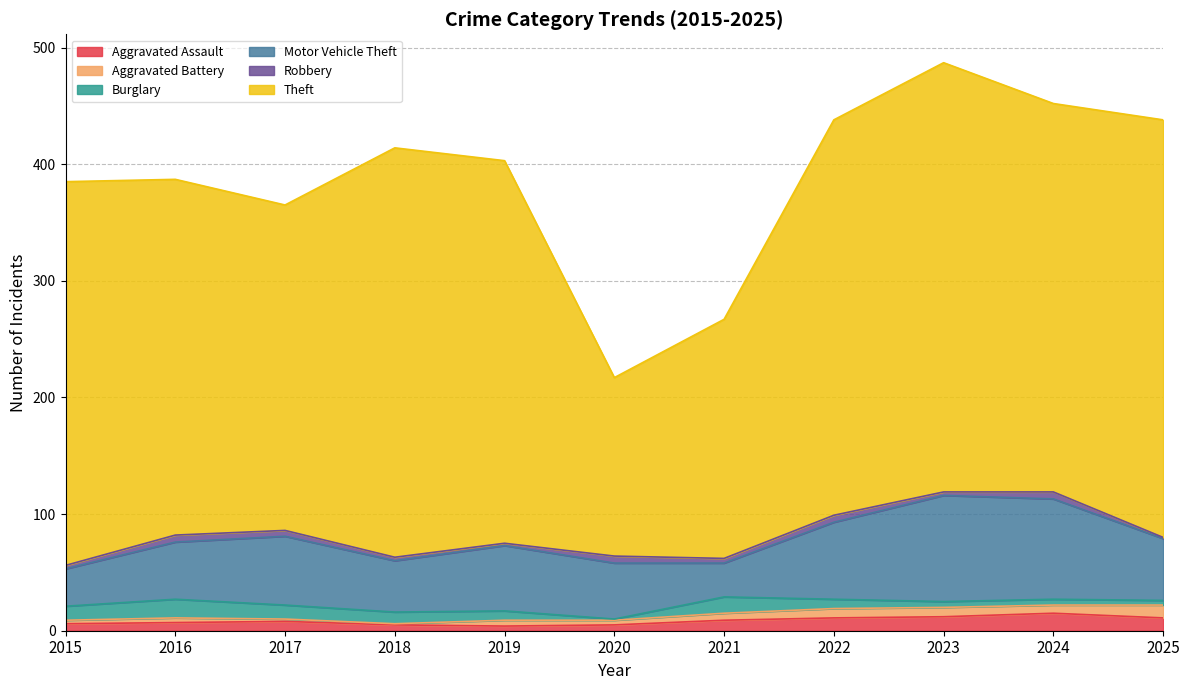

At how many categories does at least one series exceed 50?

11